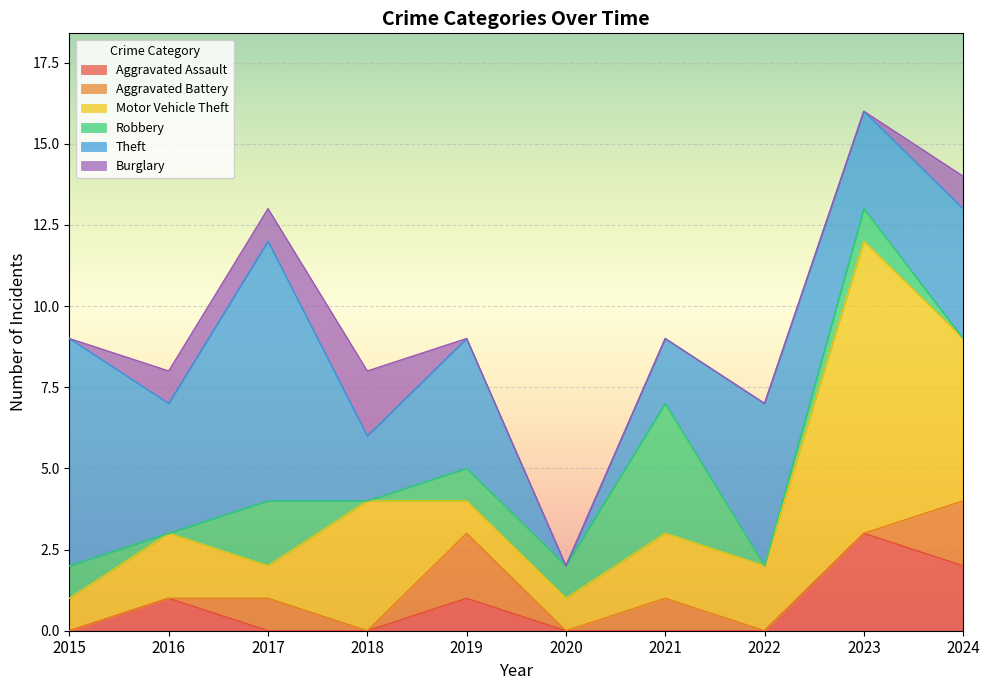

Reading left to right, what are all the values shown in this chart?

Aggravated Assault: 2015=0	2016=1	2017=0	2018=0	2019=1	2020=0	2021=0	2022=0	2023=3	2024=2
Aggravated Battery: 2015=0	2016=0	2017=1	2018=0	2019=2	2020=0	2021=1	2022=0	2023=0	2024=2
Motor Vehicle Theft: 2015=1	2016=2	2017=1	2018=4	2019=1	2020=1	2021=2	2022=2	2023=9	2024=5
Robbery: 2015=1	2016=0	2017=2	2018=0	2019=1	2020=1	2021=4	2022=0	2023=1	2024=0
Theft: 2015=7	2016=4	2017=8	2018=2	2019=4	2020=0	2021=2	2022=5	2023=3	2024=4
Burglary: 2015=0	2016=1	2017=1	2018=2	2019=0	2020=0	2021=0	2022=0	2023=0	2024=1